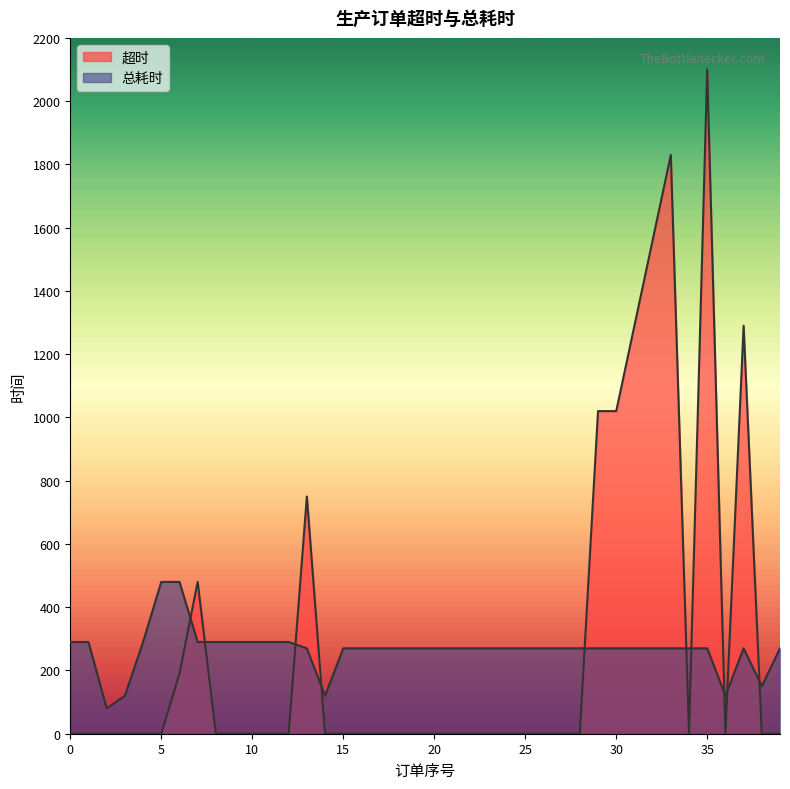

How many values in the 总耗时 series are below 270?

5